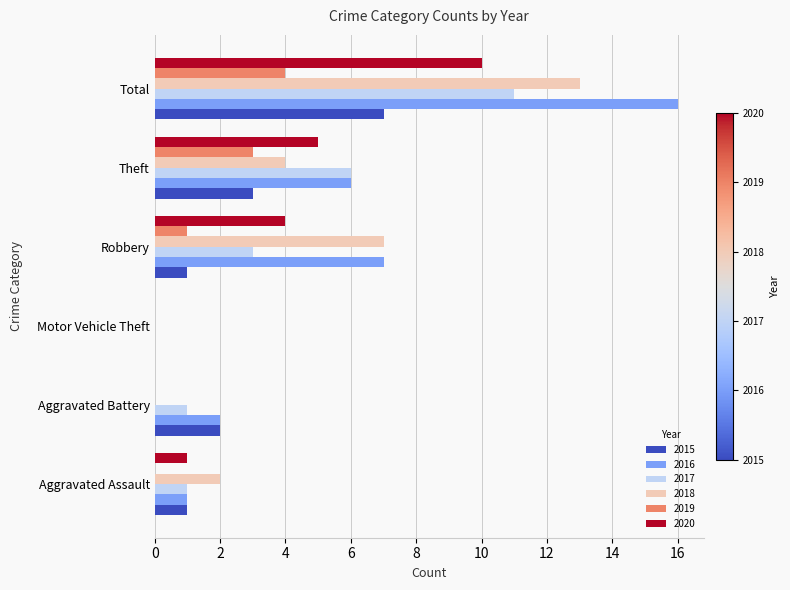

What is the sum of all 2020 values?

20